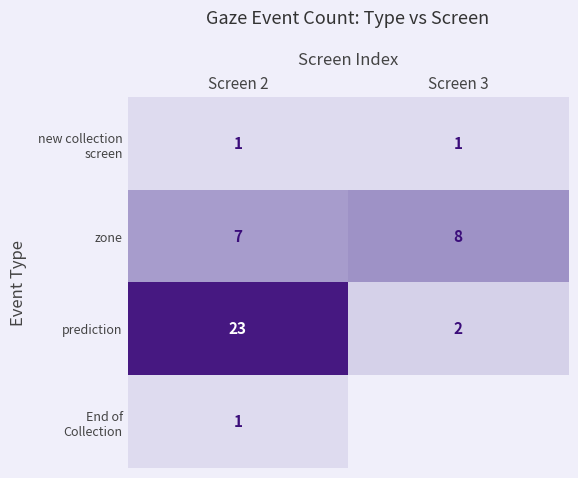

What is the approximate value of prediction at Screen 2?

23